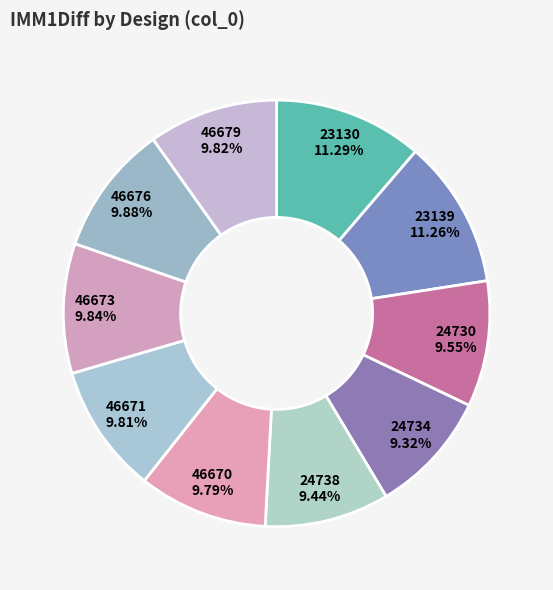

Combined, do 23130 and 24738 account for over 50%?

No